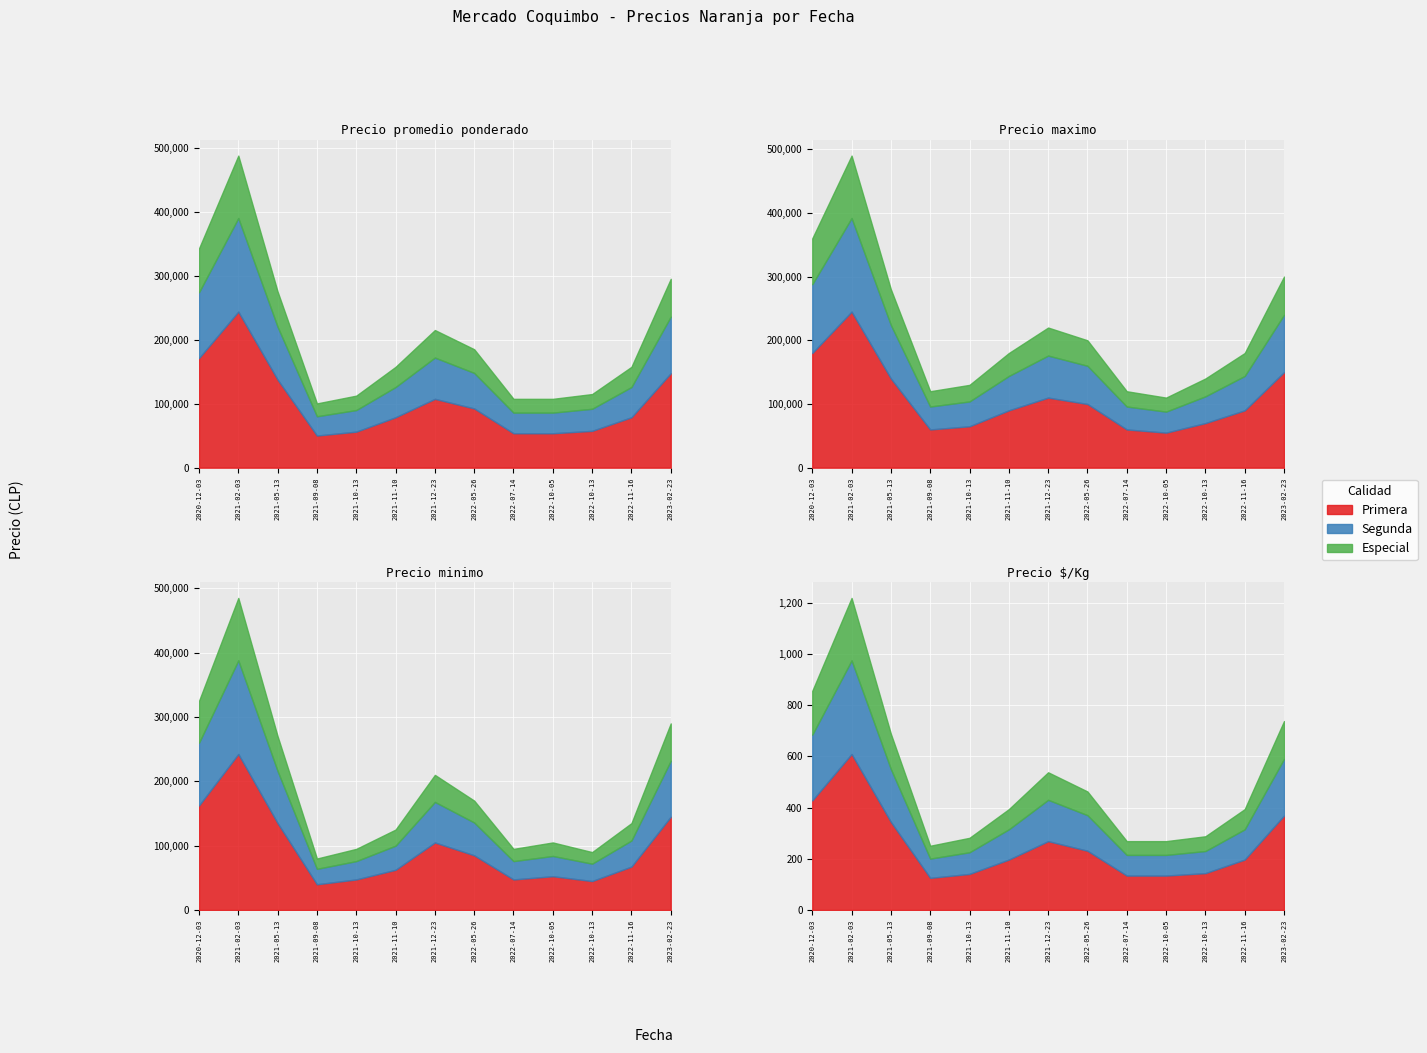

What is the minimum value for Precio minimo?

80000